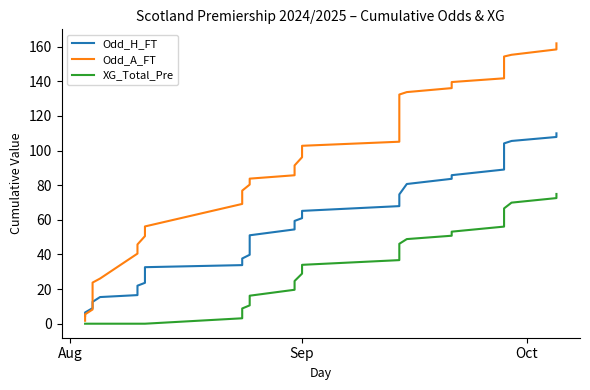

Is it true that Odd_H_FT equals 103.0 at Sep?

False